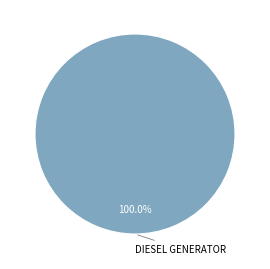

Is there a majority slice in this chart?

Yes